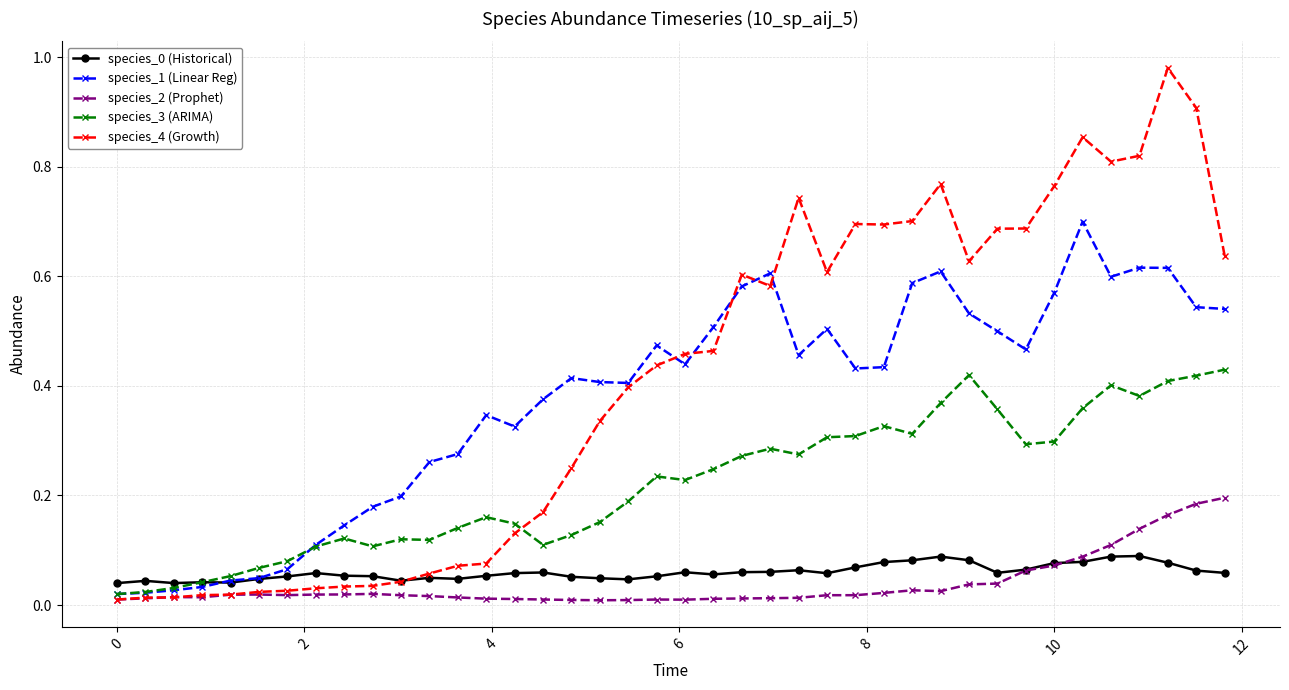

True or false: species_2 (Prophet) has more than 0 interior local peaks.

True